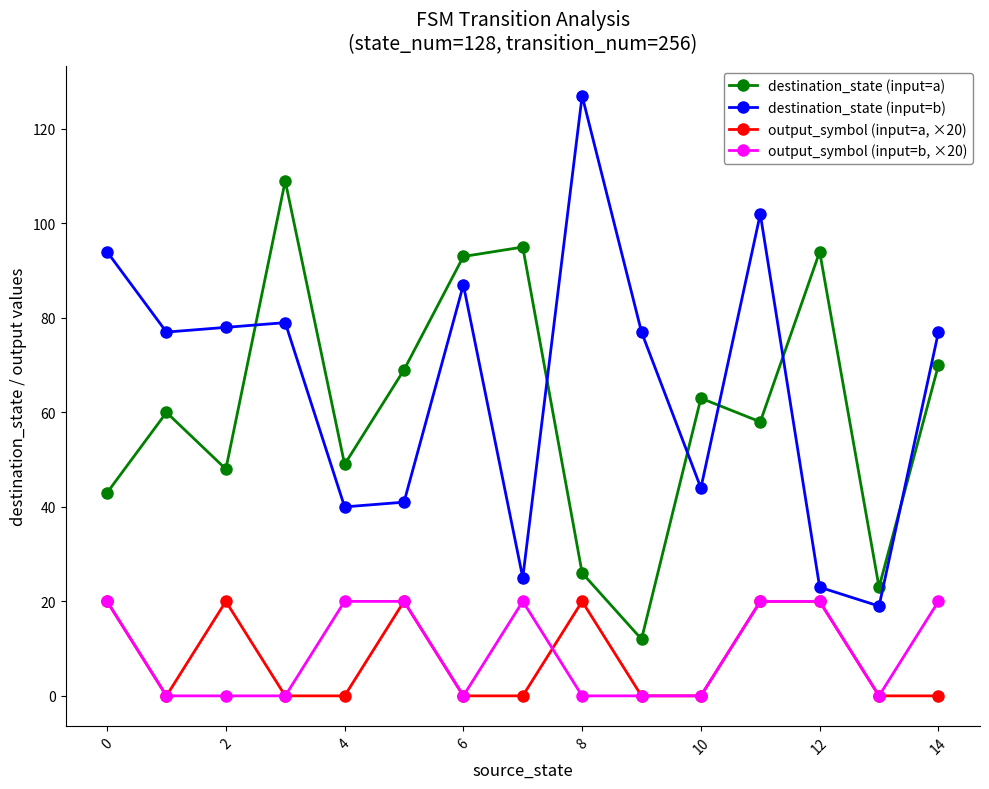

True or false: destination_state (input=a) and output_symbol (input=a, ×20) intersect in this chart.

False